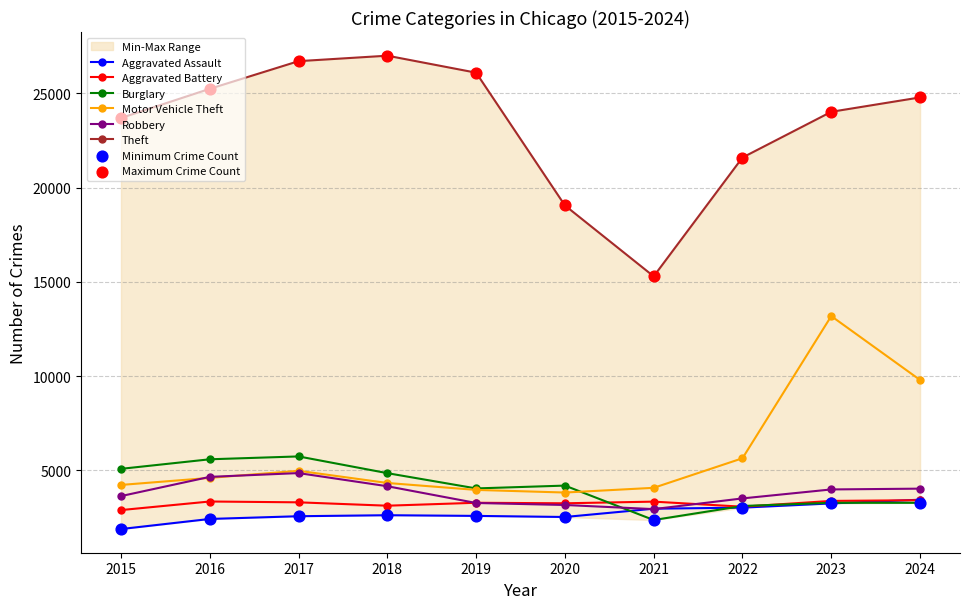

At how many categories does at least one series exceed 20144?

8